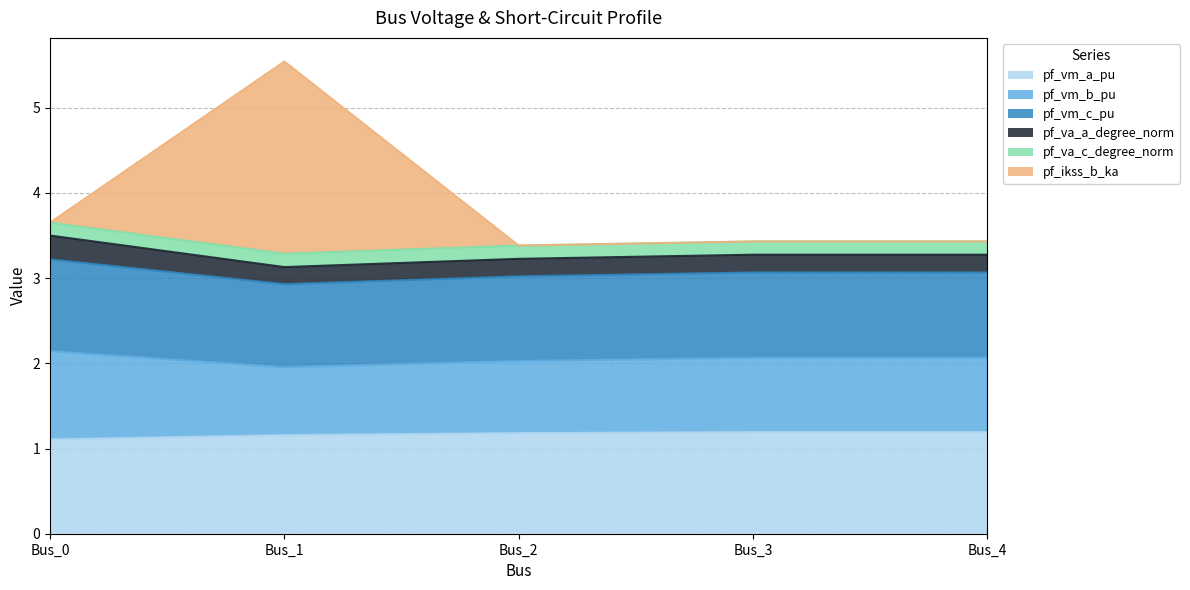

At which category does pf_vm_b_pu reach its first local valley?

Bus_1